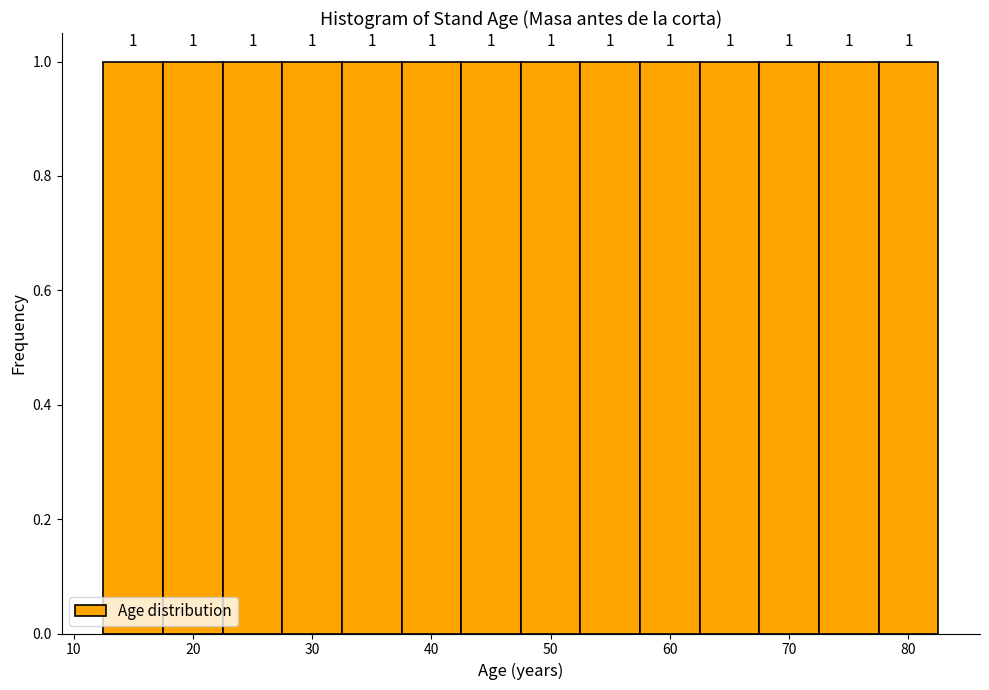

Reading left to right, transcribe this chart: for each bar, give the range it covers on the x-axis and its height. The bar edges are not printed on the chart, so give them approximately, as read against the axis.

12.5 to 17.5: 1
17.5 to 22.5: 1
22.5 to 27.5: 1
27.5 to 32.5: 1
32.5 to 37.5: 1
37.5 to 42.5: 1
42.5 to 47.5: 1
47.5 to 52.5: 1
52.5 to 57.5: 1
57.5 to 62.5: 1
62.5 to 67.5: 1
67.5 to 72.5: 1
72.5 to 77.5: 1
77.5 to 82.5: 1